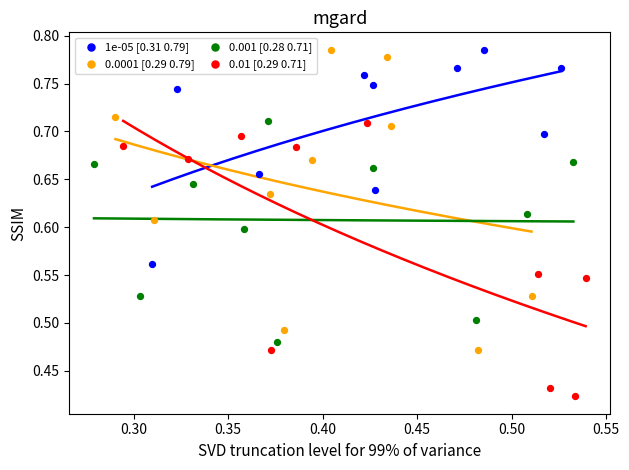

Which series has the largest Y range (max minus min)?

0.0001 [0.29 0.79]